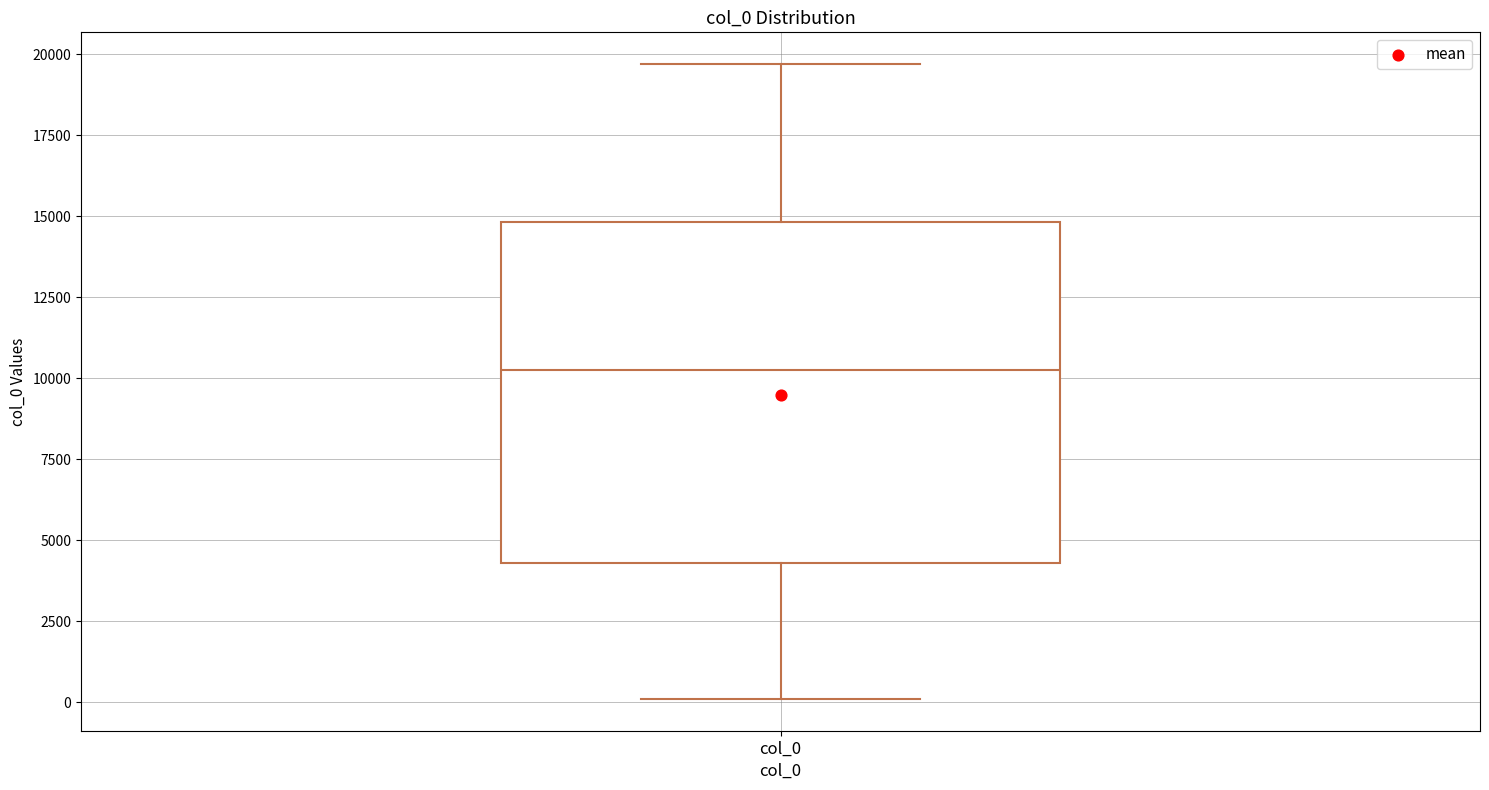

Where is the upper edge of the box for col_0 on the y-axis? The values are not printed on the chart, so give them approximately, as read against the axis.

15000